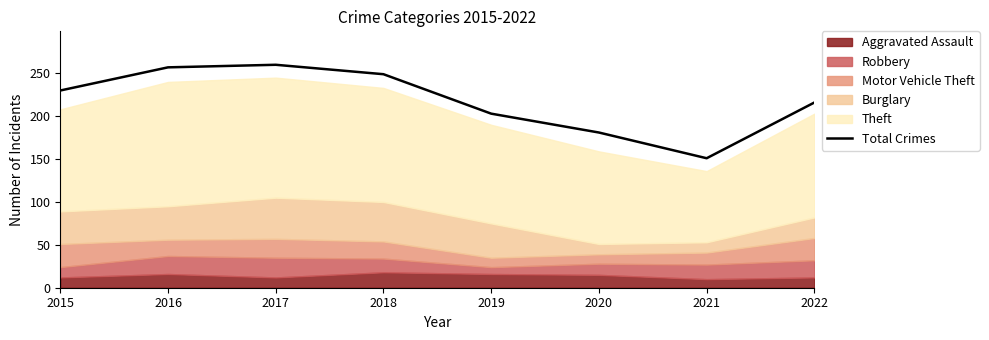

Which category has the highest value across all series?

2017